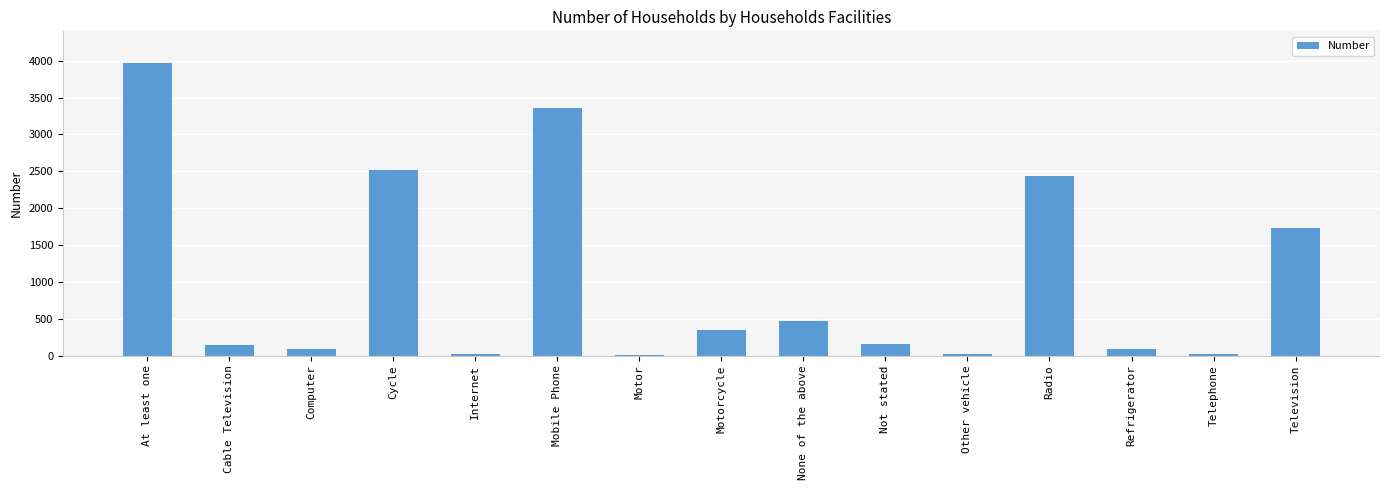

Which category has the highest value across all series?

At least one